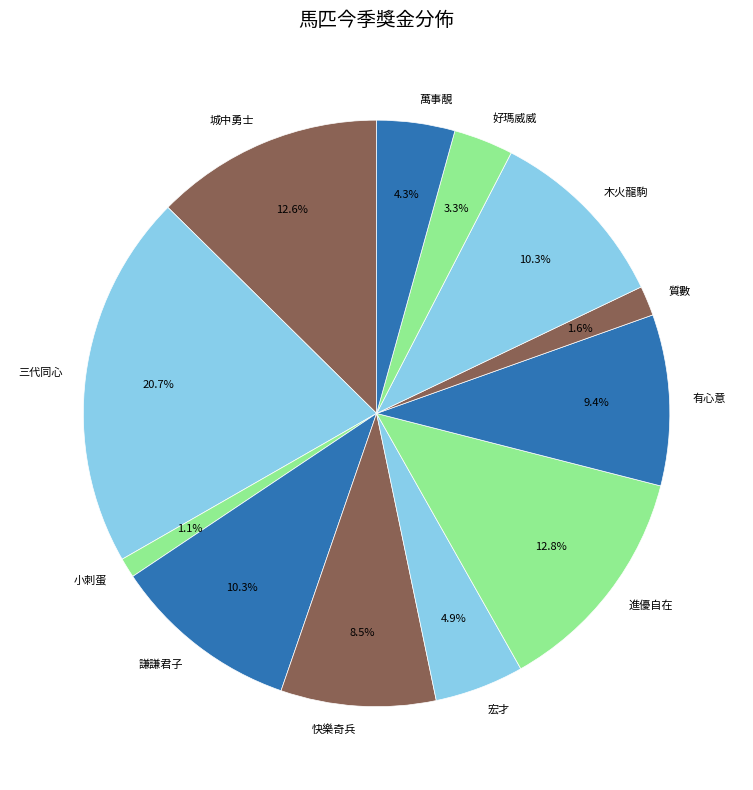

What is the smallest slice in the pie chart?

小刺蛋